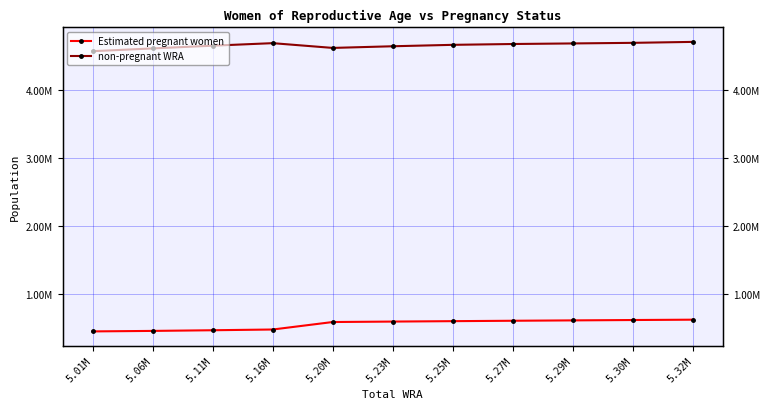

List the series in order of their overall mean, highest first.

non-pregnant WRA, Estimated pregnant women